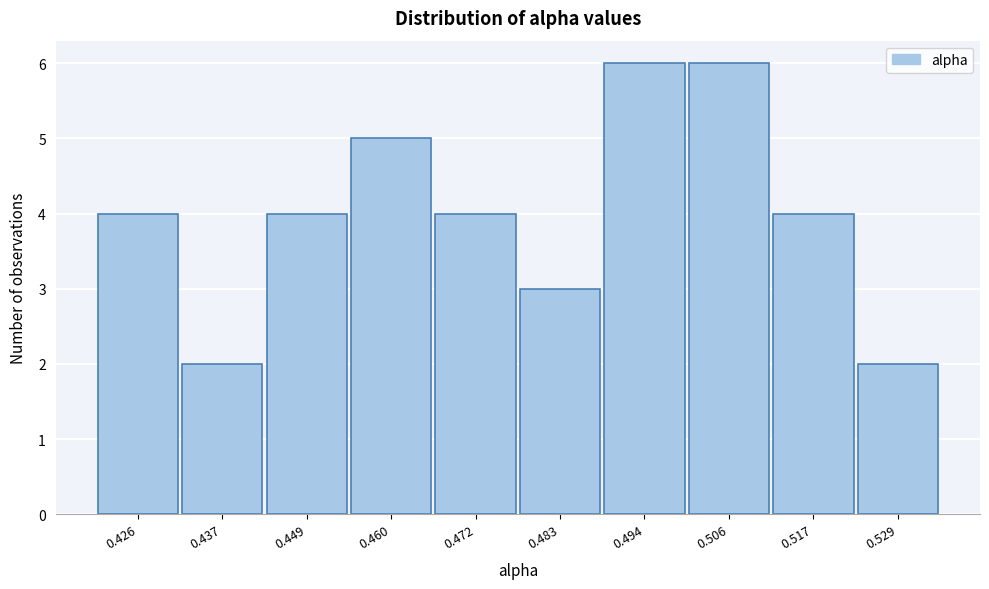

Reading left to right, what are all the values shown in this chart?

4	2	4	5	4	3	6	6	4	2